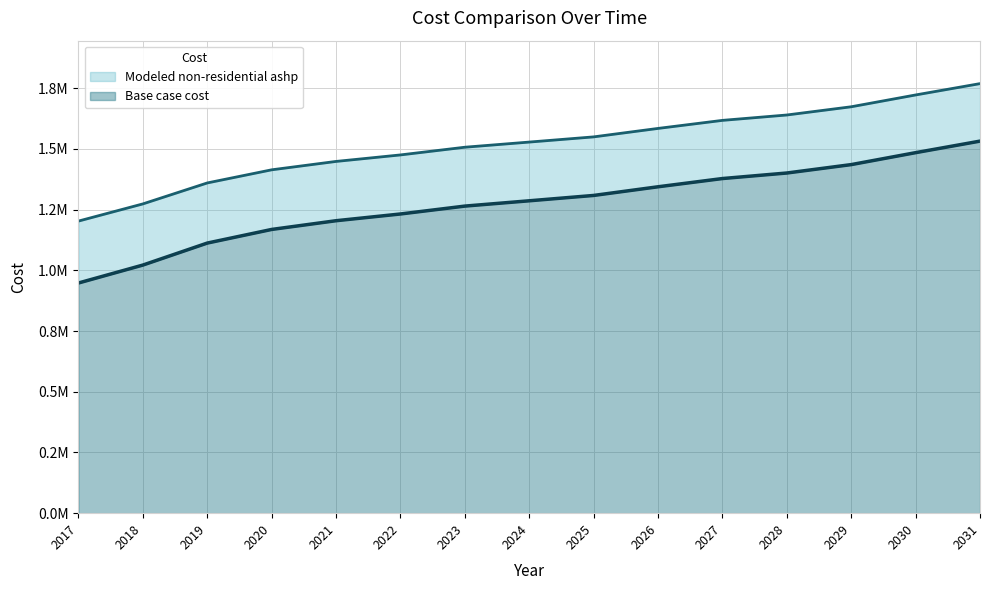

Reading left to right, what are all the values shown in this chart?

Base case cost: 2017=947747.8	2018=1021572.6	2019=1112144.6	2020=1168256.4	2021=1204172.7	2022=1231924.1	2023=1264381.1	2024=1286226.3	2025=1308251.4	2026=1343926.8	2027=1377823.4	2028=1400613.3	2029=1435214.7	2030=1484404.5	2031=1531927.1
Modeled non-residential ashp: 2017=1202675.6	2018=1273395.3	2019=1359684.3	2020=1413761.7	2021=1448286.1	2022=1475073.8	2023=1506781.2	2024=1527984.0	2025=1549366.6	2026=1584185.4	2027=1617332.5	2028=1639480.0	2029=1673331.9	2030=1721986.3	2031=1768652.3